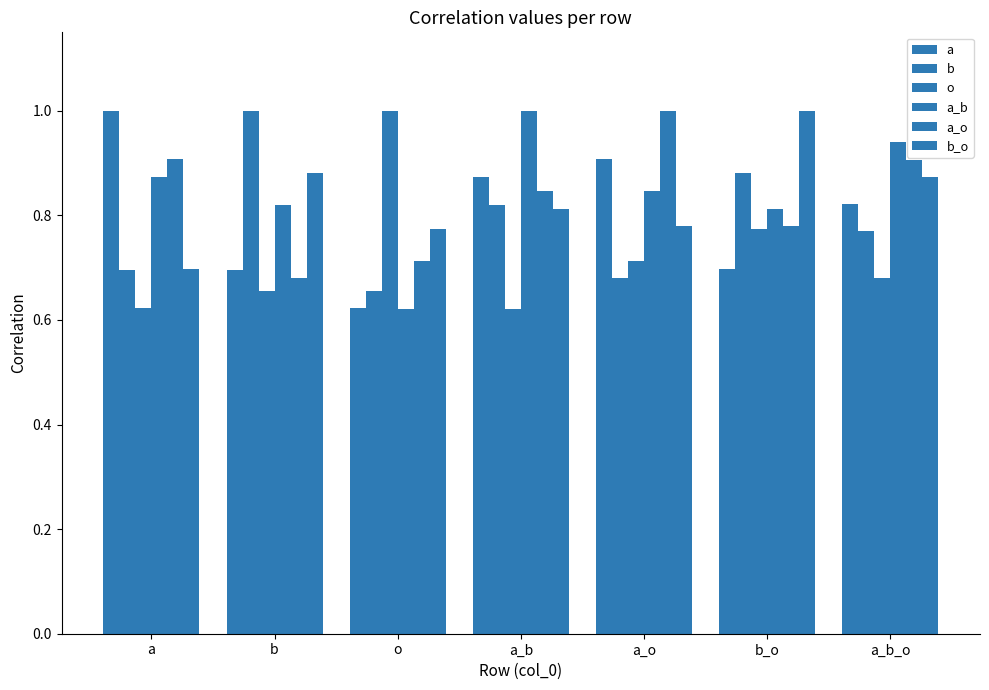

How many data points does each series have?

7